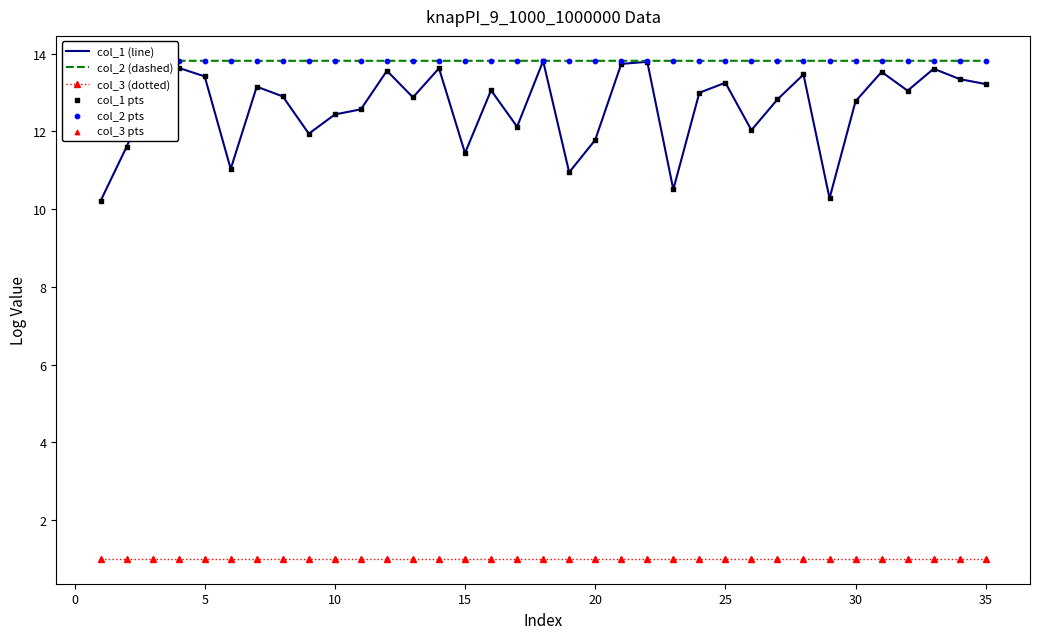

What is the maximum value shown in the chart?

13.8